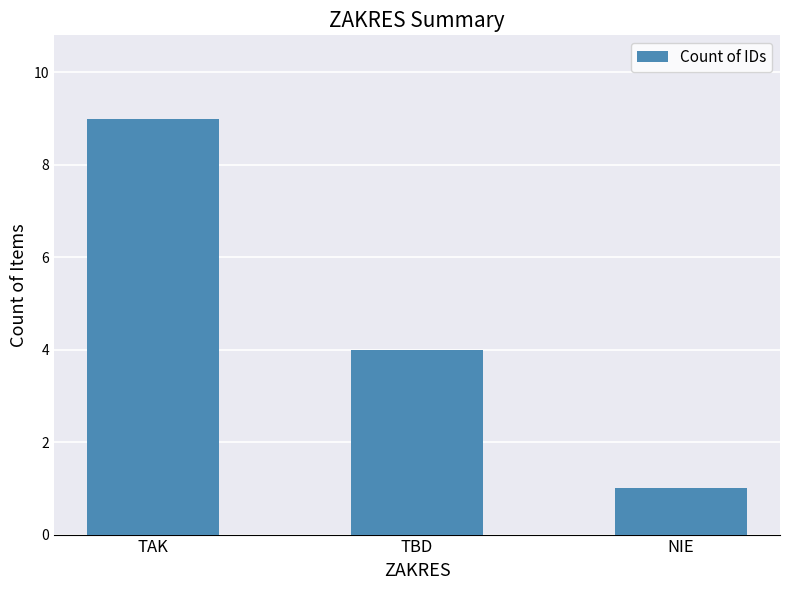

Rank the categories by value from lowest to highest.

NIE, TBD, TAK